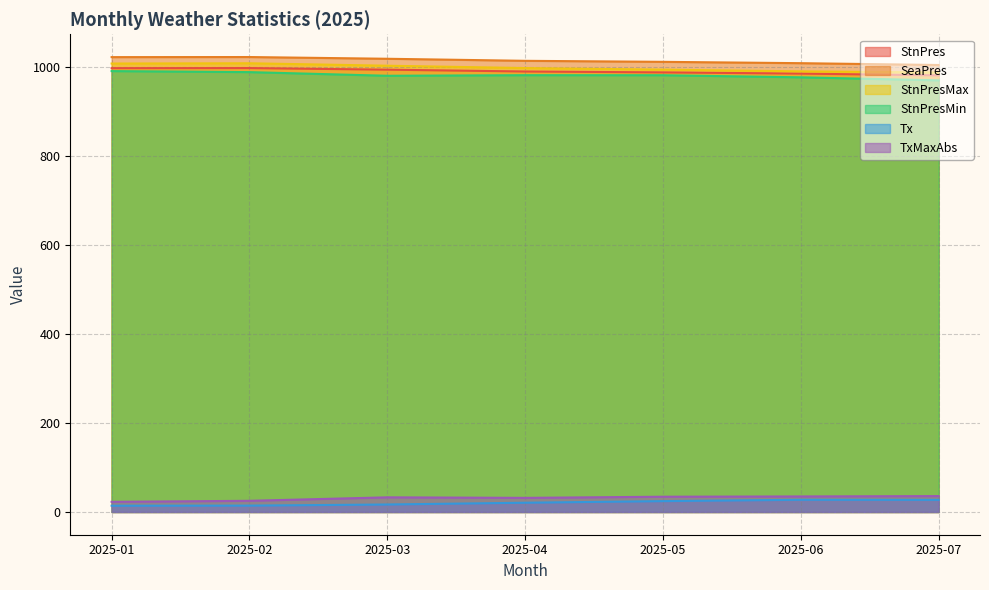

True or false: TxMaxAbs and SeaPres intersect in this chart.

False